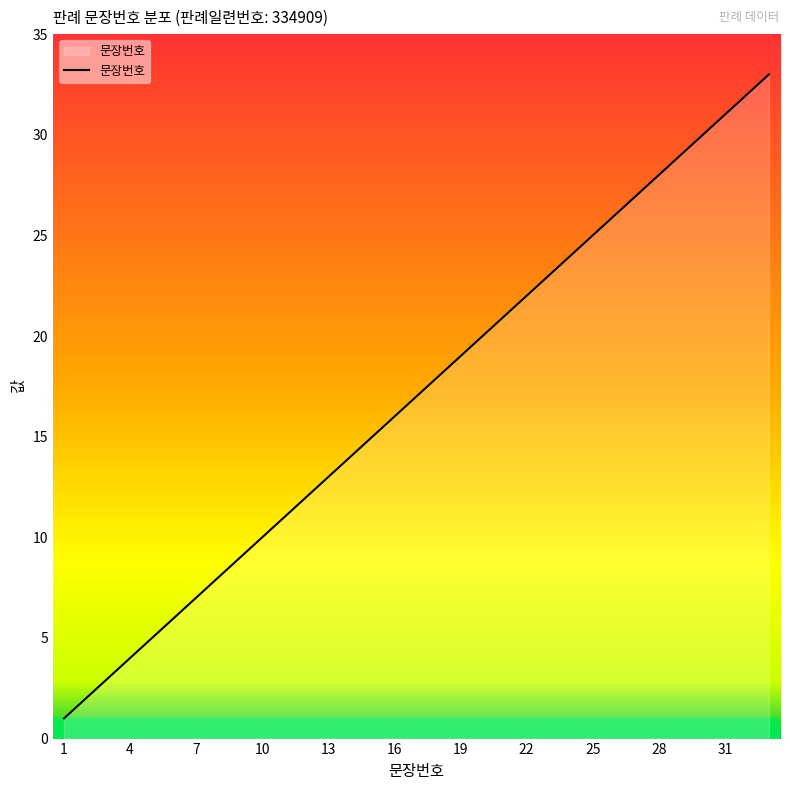

How many lines are shown in the chart?

1